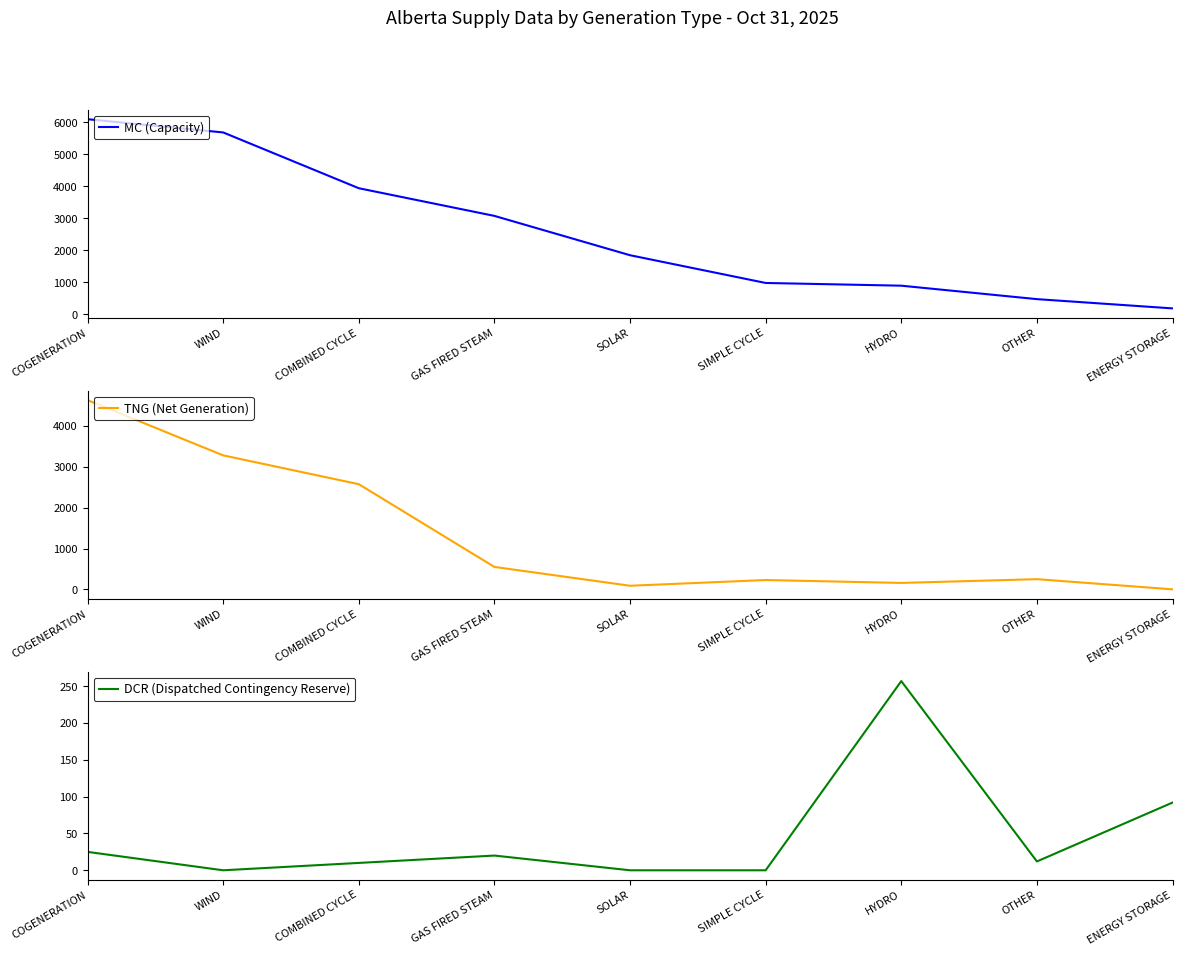

Reading left to right, extract all data points from this chart.

MC (Capacity): 6097	5684	3942	3078	1850	984	899	479	190
TNG (Net Generation): 4636	3283	2577	549	88	228	157	249	0
DCR (Dispatched Contingency Reserve): 25	0	10	20	0	0	257	12	92